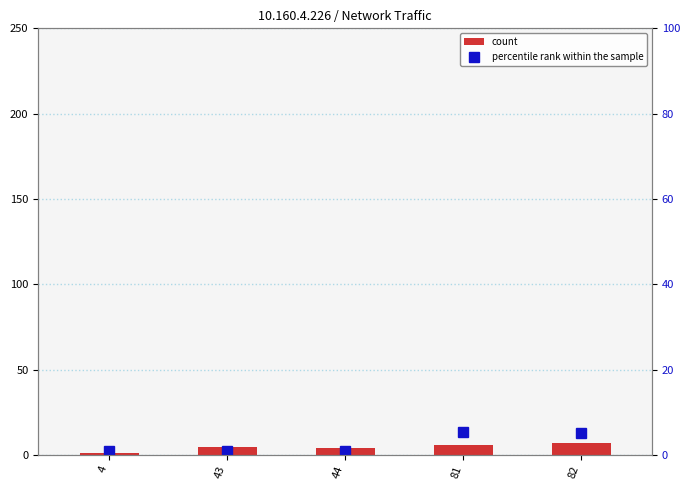

What is the approximate value of percentile rank within the sample at 82?

5.1